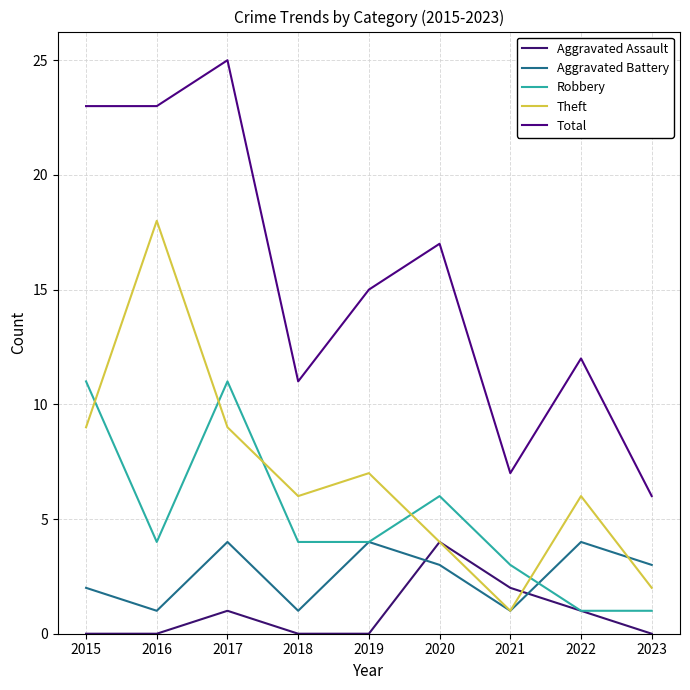

What is the value of the Aggravated Assault point at the 3rd from the left?

1